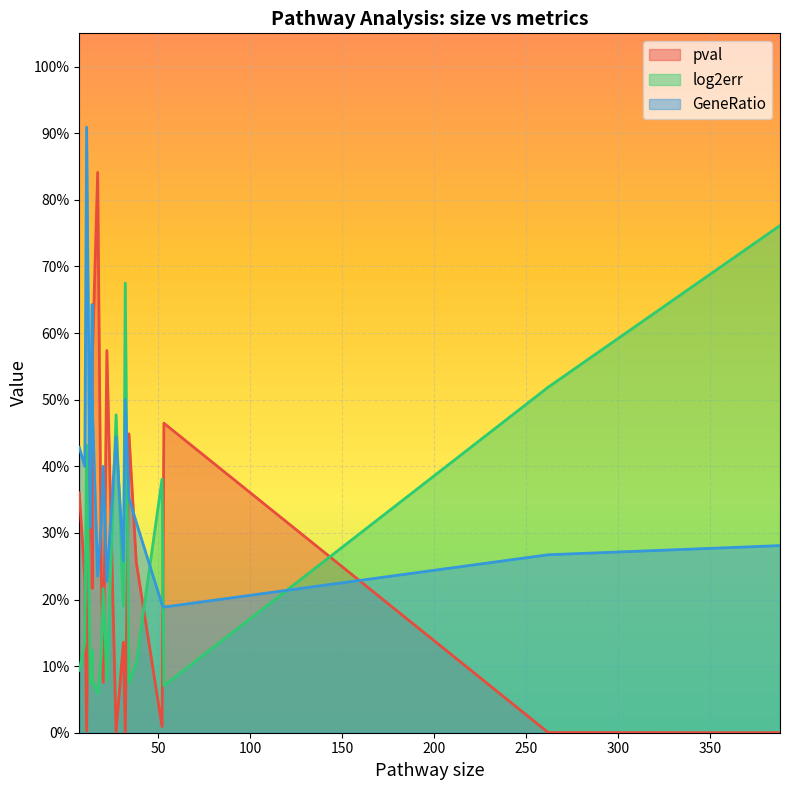

Is the value of log2err at 17 greater than the value of GeneRatio at 7?

No